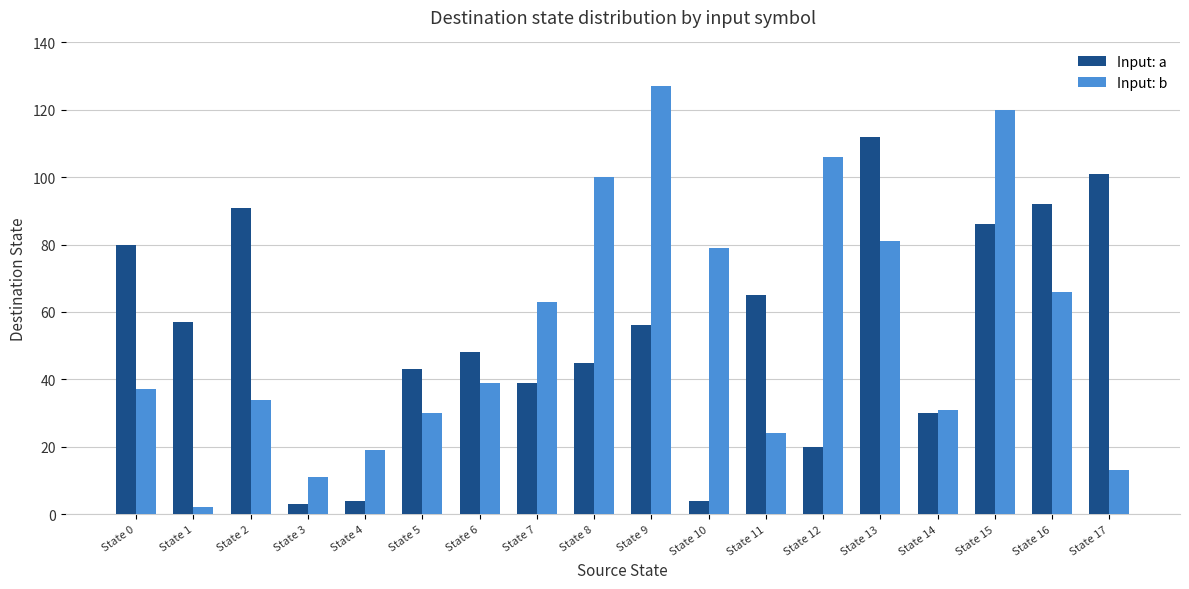

Are the bars horizontal?

No